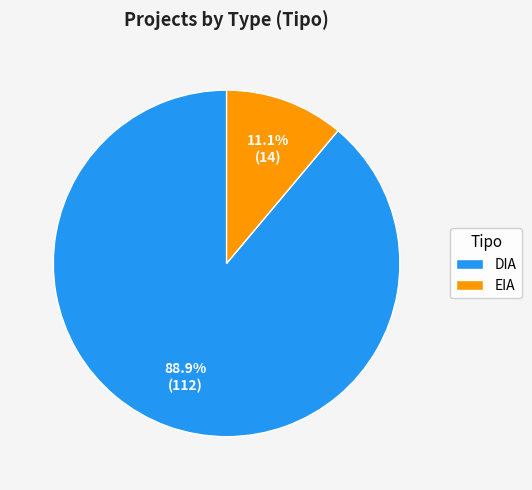

What is the total percentage of DIA and EIA?

100.0%